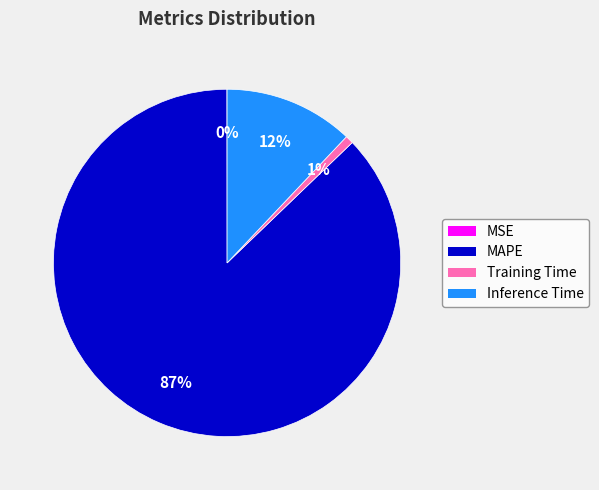

Which category has the biggest portion of the pie?

MAPE